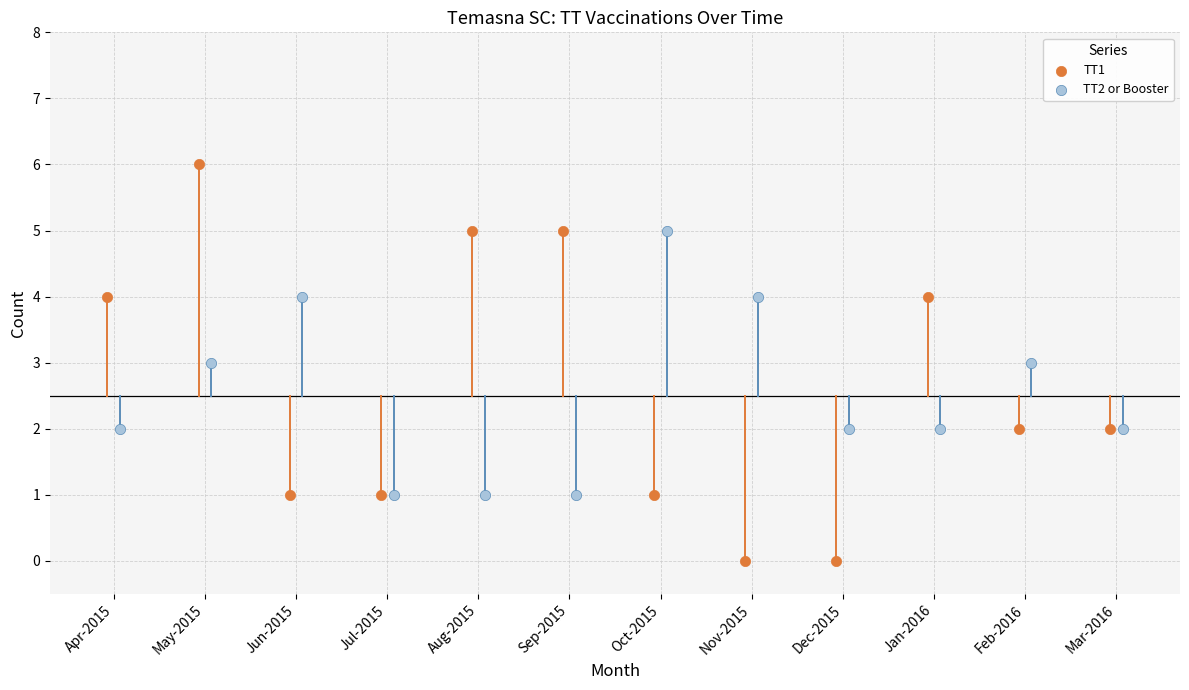

Which series reaches the maximum Y coordinate?

TT1